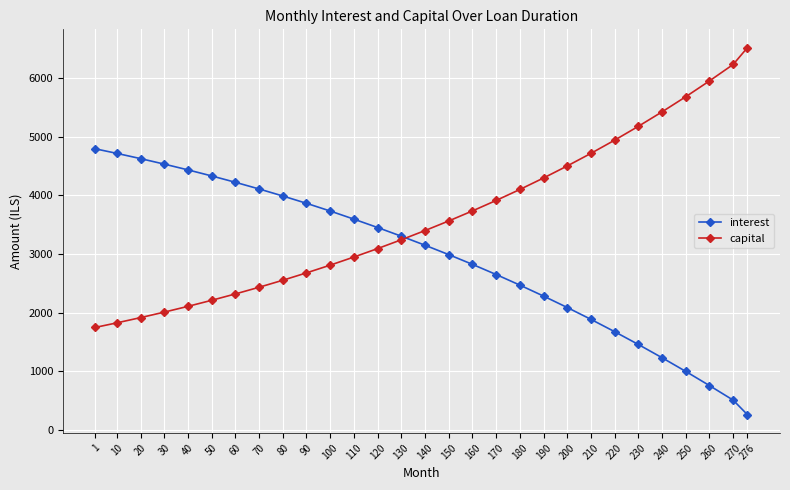

After their last crossing, which series has the higher values: interest or capital?

capital